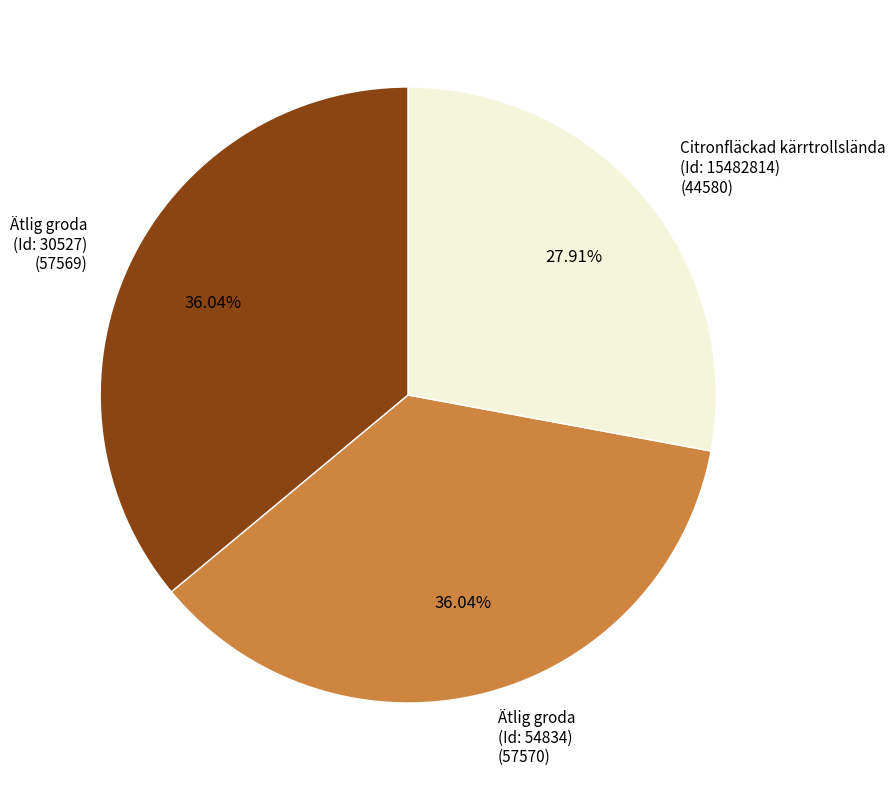

Does any single category account for the majority?

No